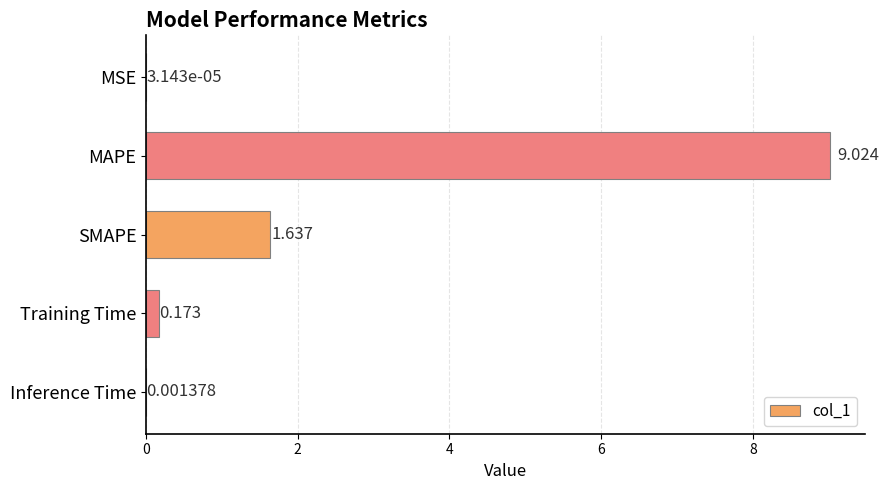

Does the chart contain stacked bars?

No